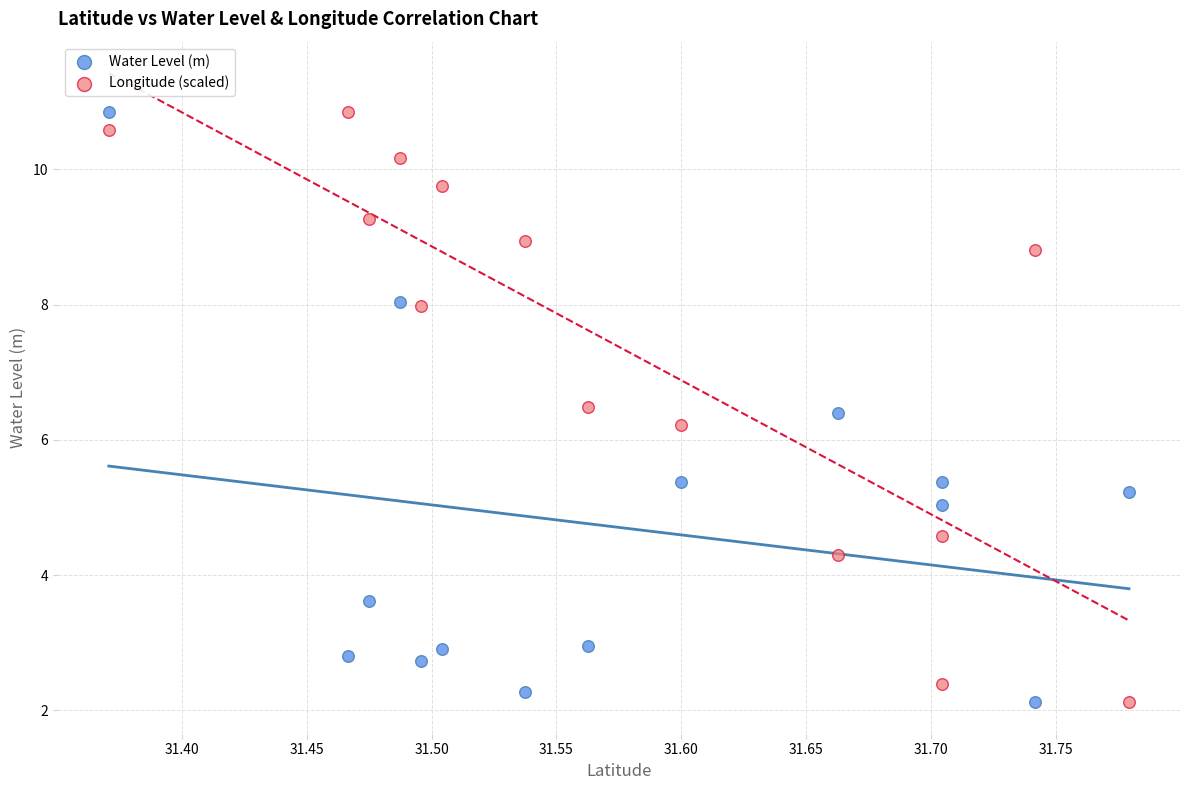

Across all data points, what is the range of Y values (max minus min)?

8.7